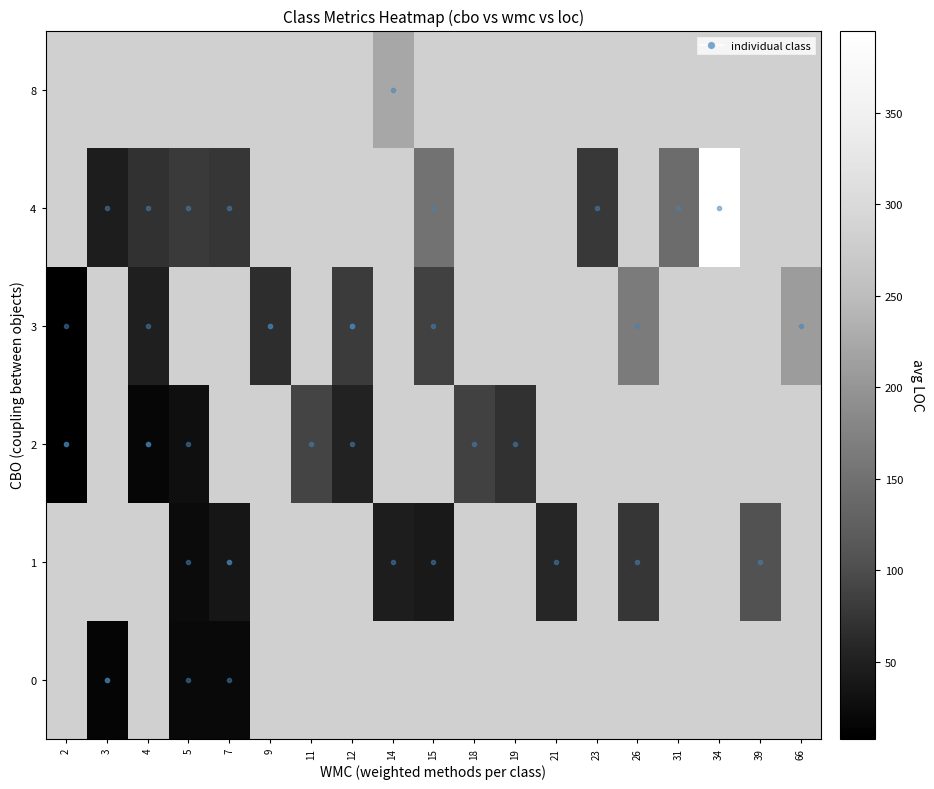

List the series in order of their peak value, highest first.

3, 4, 8, 0, 1, 2